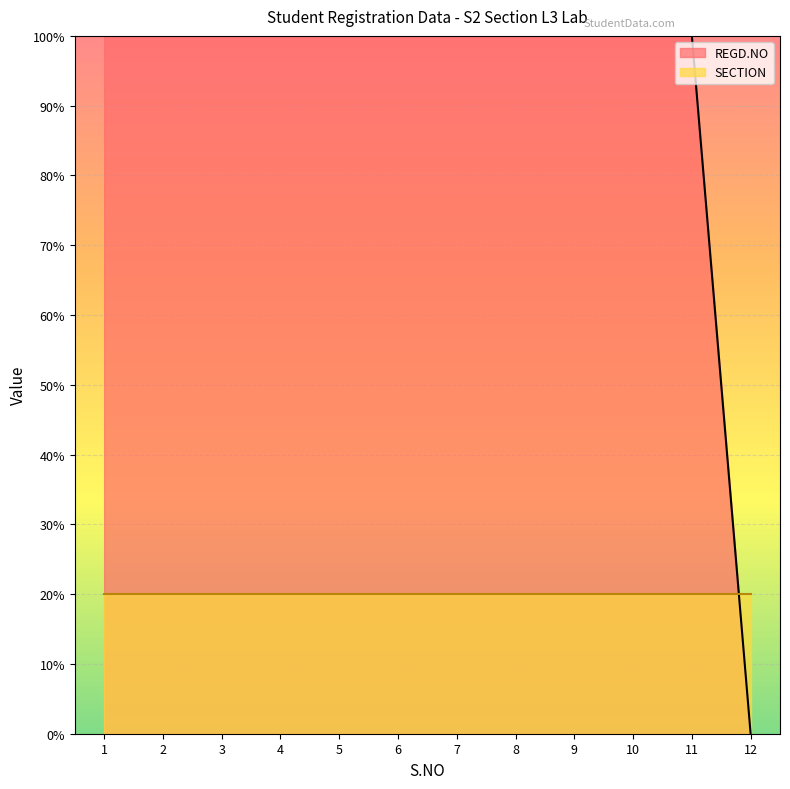

How many series are shown in this chart?

2